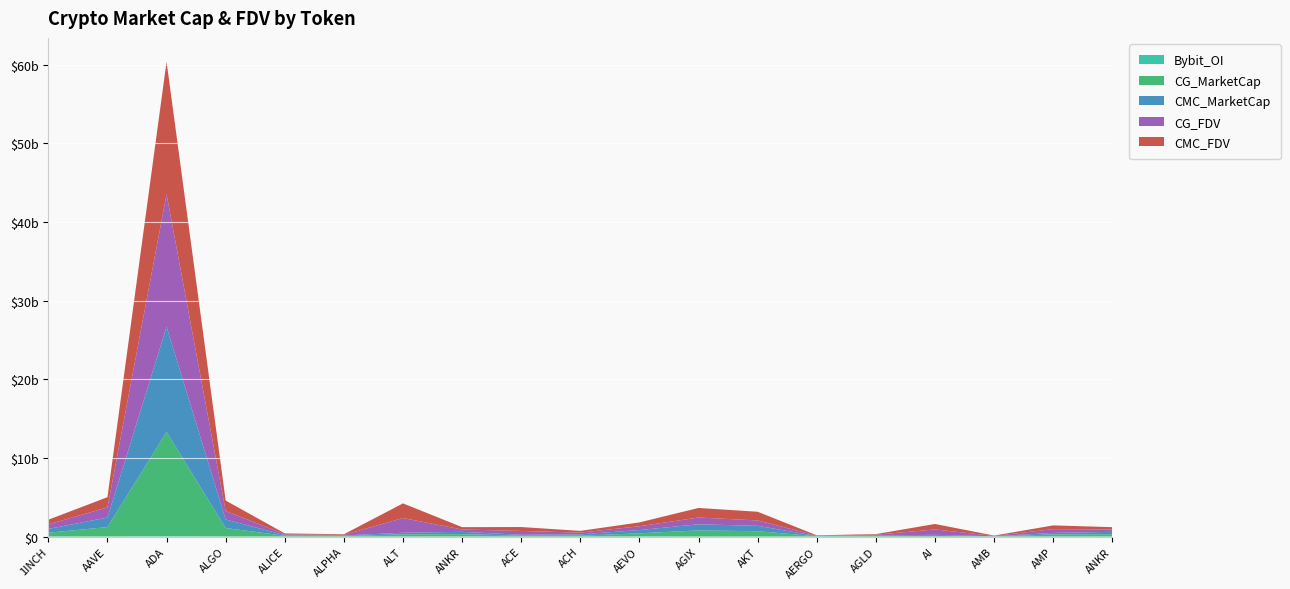

Reading right to left, transcribe all the data shown in this chart.

CMC_MarketCap: 298351634	201614086	20320102	127917170	77933588	38219960	685424914	782290128	410353889	172632916	113340435	298351634	204985347	69215187	75474654	1083631337	13382256333	1208269001	486816447
CMC_FDV: 298351634	473689537	43549442	692614122	77933588	42943775	1102286676	1215203455	488218451	220991971	494087205	298351634	1863503158	78386396	111133781	1324781665	16848007530	1301646325	583353003
CG_MarketCap: 298162123	268497755	18689774	89619102	77754087	38050690	681180138	780138117	408838849	108949968	113075789	298162123	283479663	69165229	102002159	1081684455	13256087880	1198252145	484882965
CG_FDV: 298162123	476784962	43351361	689377705	77754087	42753585	685434099	860158391	486415932	220381830	490612617	298162123	1863975867	78329817	110771576	1081684503	16841131168	1290855348	581036400
Bybit_OI: 4836244	0	721523	1798883	846498	692325	0	0	7795510	1375887	1214038	4836244	2689133	974071	2460611	7415041	47492386	8801671	4496262